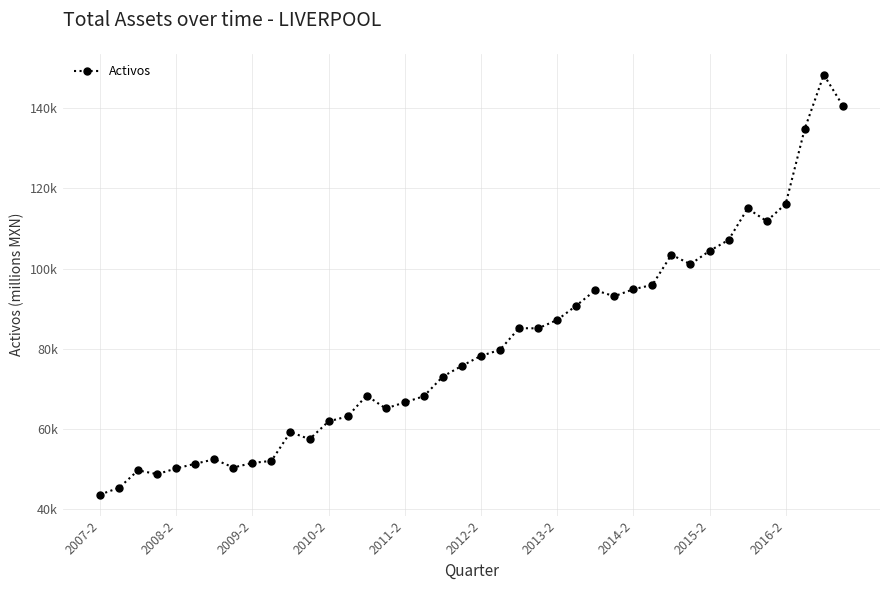

Is this an area chart (filled region under the line)?

No